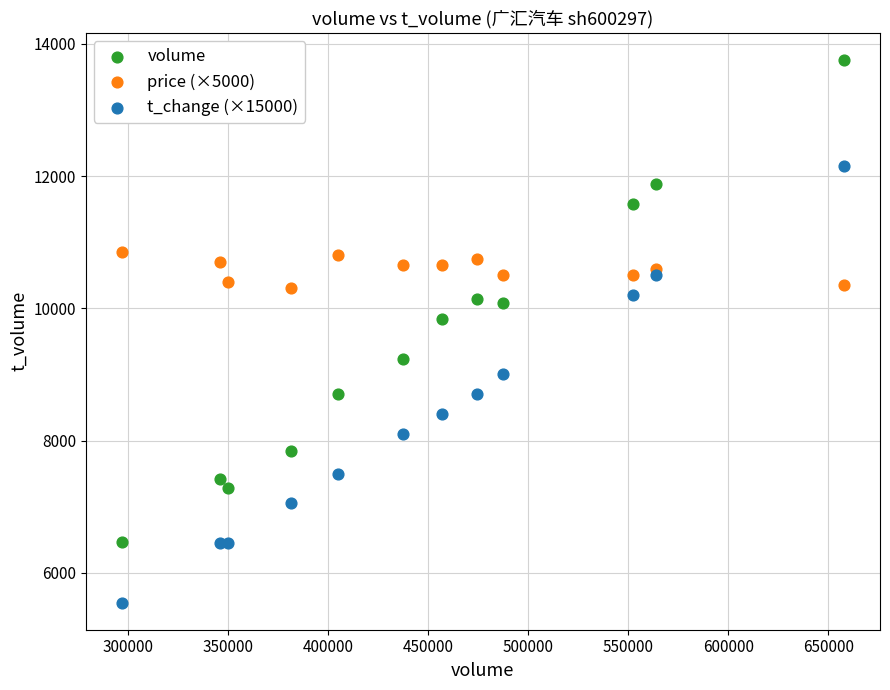

Across all series, what Y value is closest to 9651?

9831.0